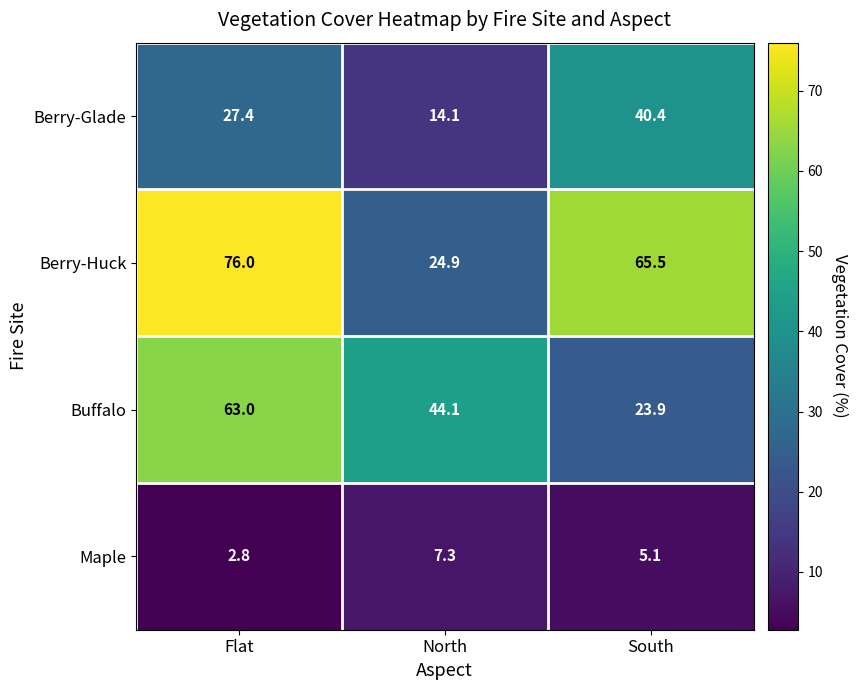

At which label is Buffalo closest to 43?

North